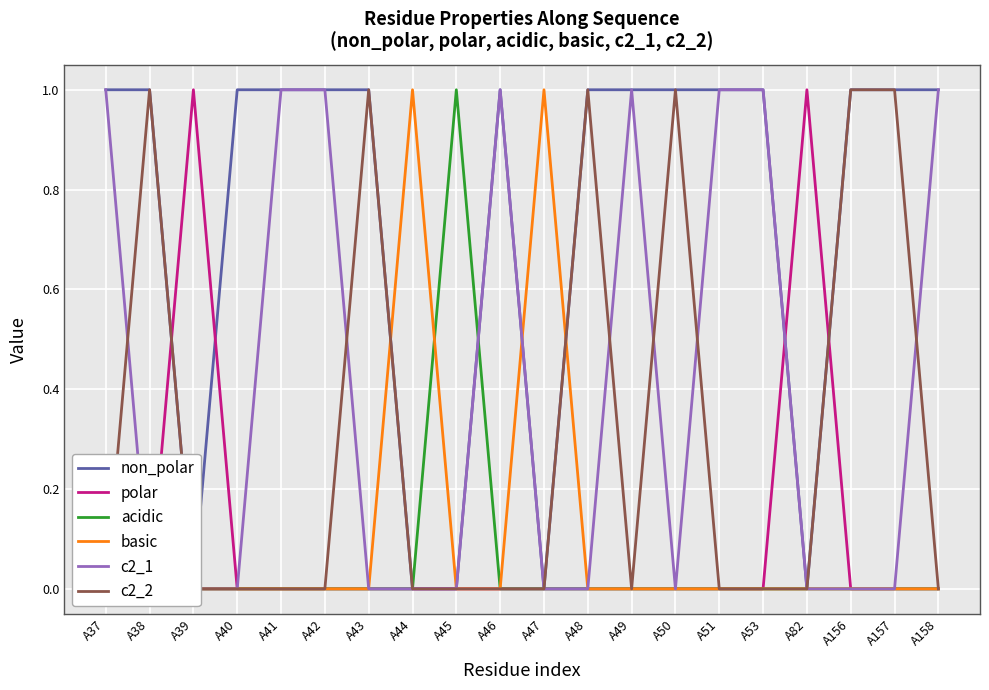

How many c2_1 values are between 0 and 1?

20